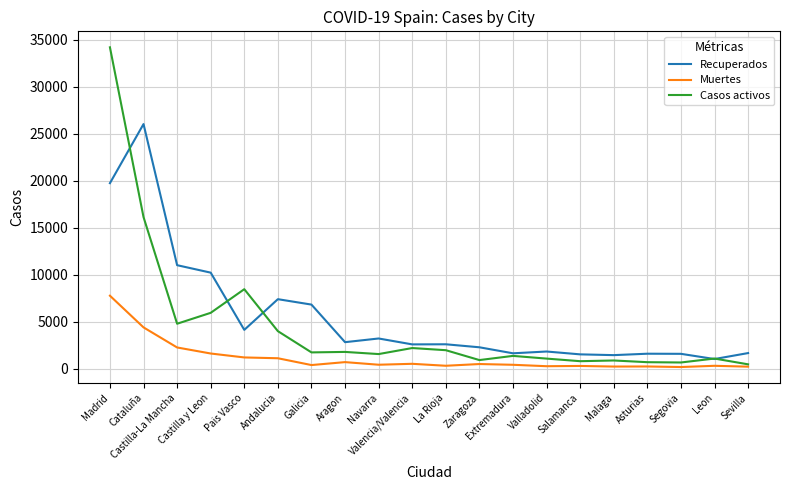

What is the approximate value of Recuperados at Madrid, to the nearest 10?

19750